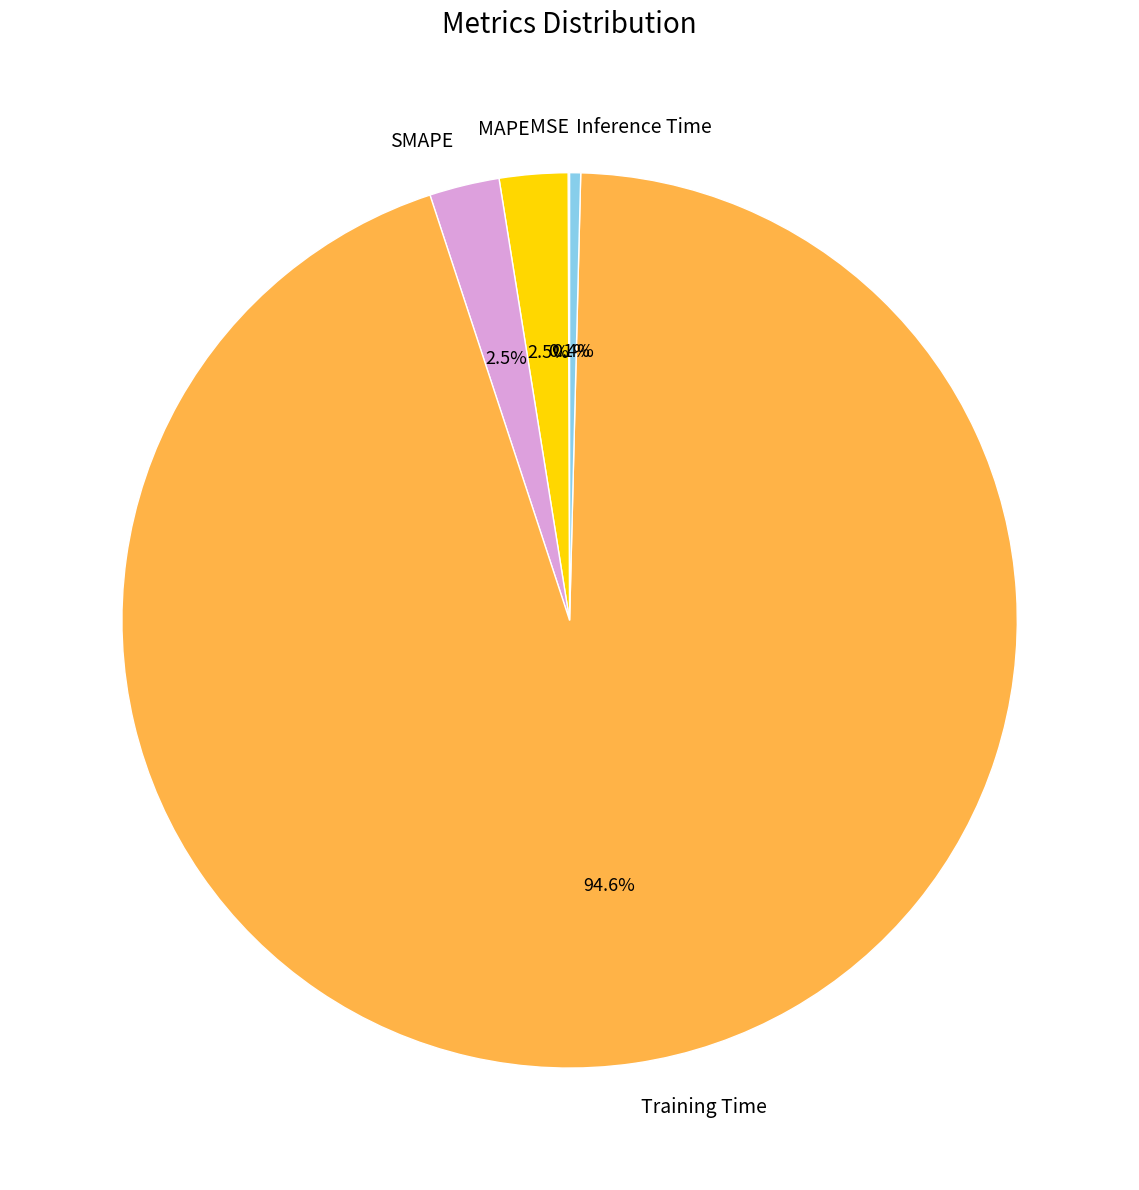

What portion of the pie excludes SMAPE?

97.5%